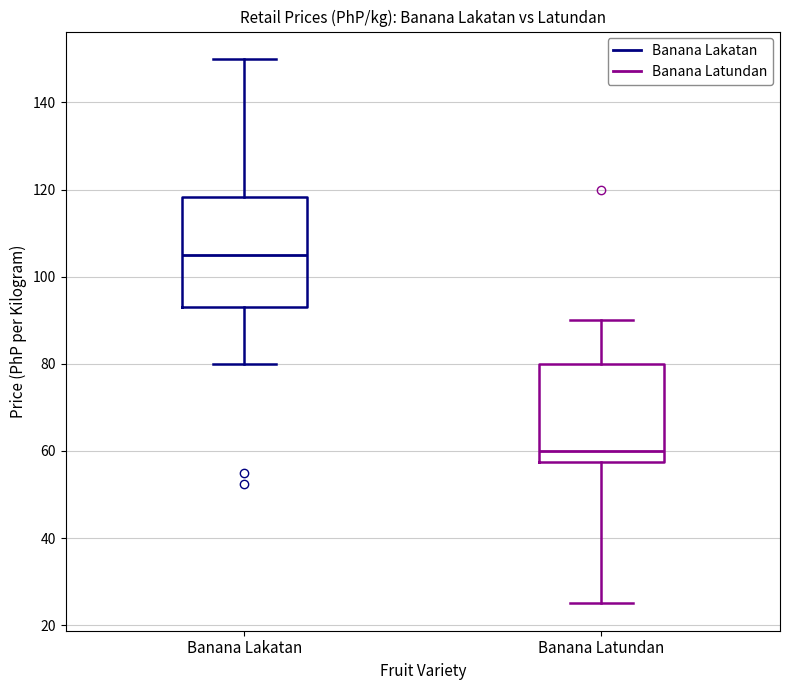

Which box has the highest median line?

Banana Lakatan